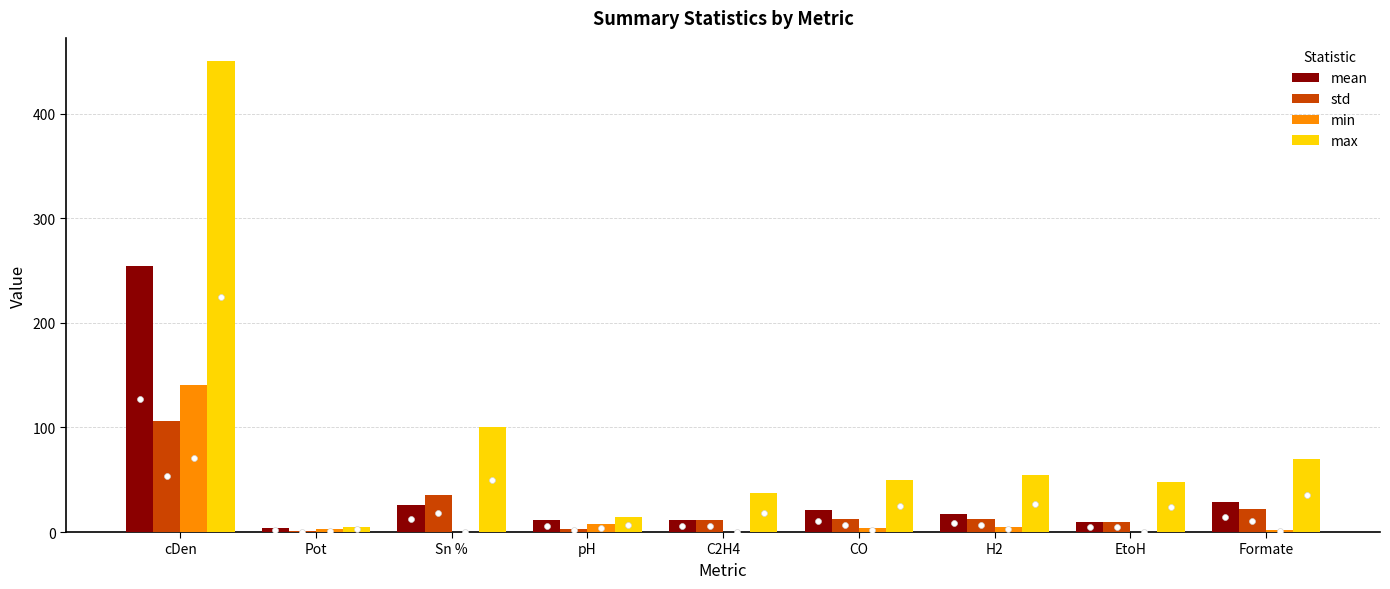

At how many categories does at least one series exceed 98?

2